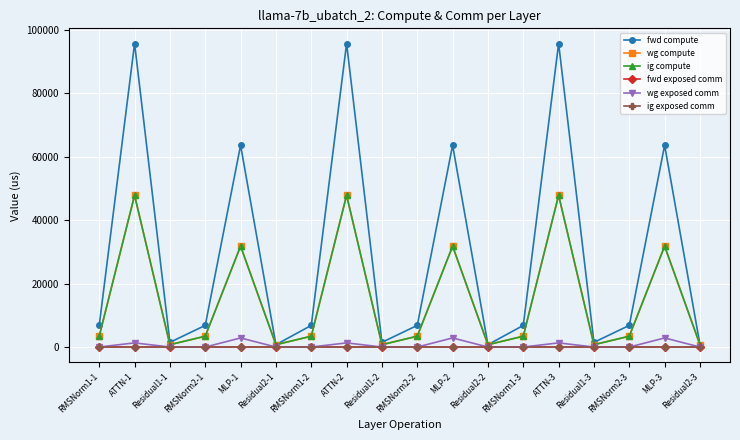

What is the sum of the fwd compute values at Residual1-2 and RMSNorm2-2?

8305.2